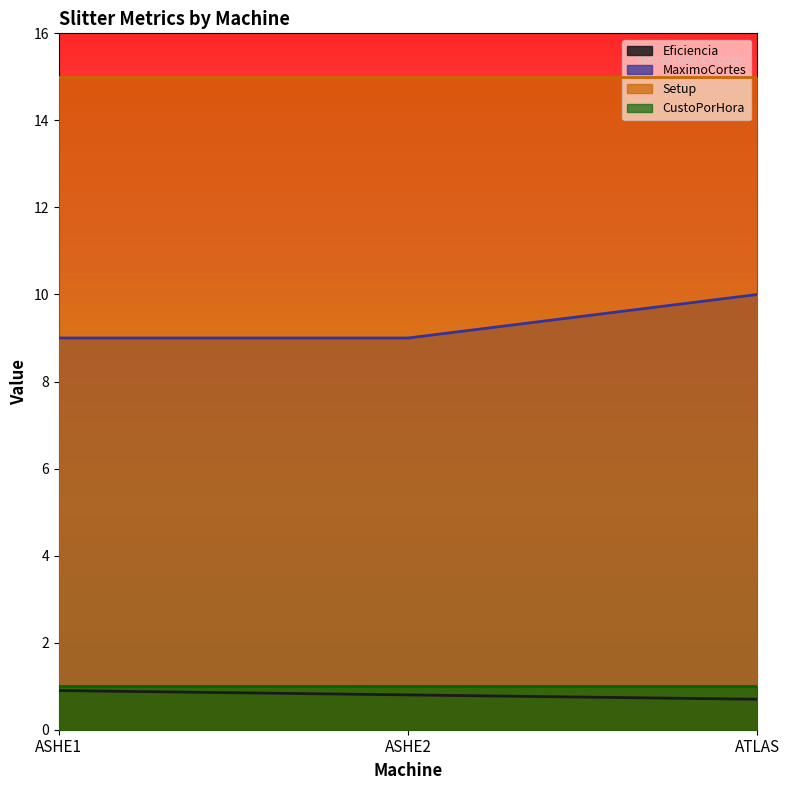

What is the maximum value for Eficiencia?

0.9